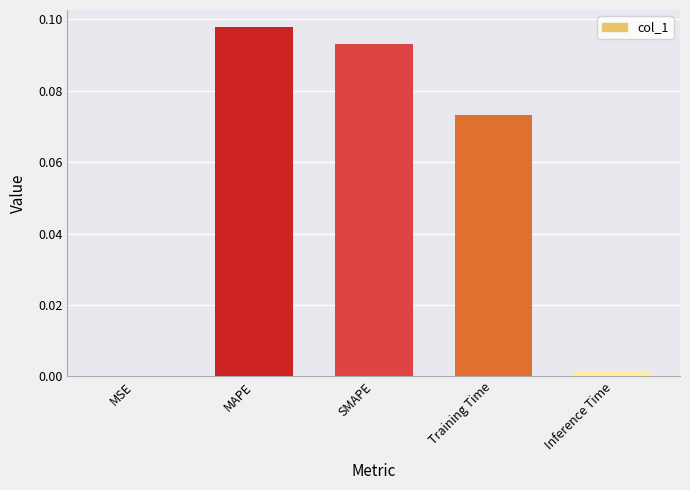

True or false: the data shows 0.2 at SMAPE.

False